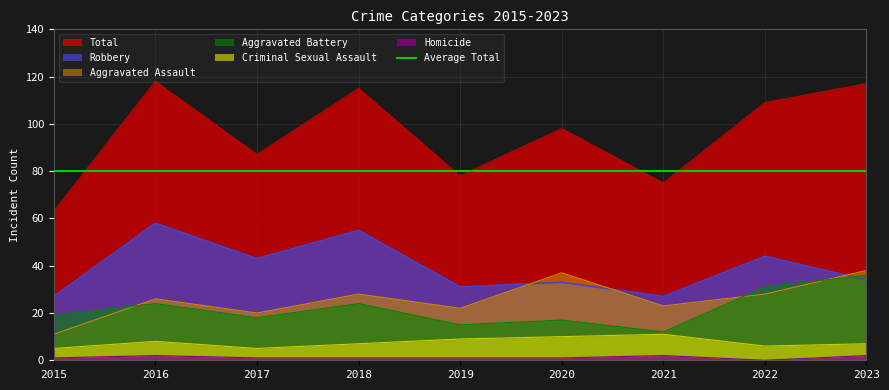

Reading right to left, what are all the values shown in this chart?

Aggravated Assault: 38	28	23	37	22	28	20	26	11
Aggravated Battery: 36	31	12	17	15	24	18	24	19
Criminal Sexual Assault: 7	6	11	10	9	7	5	8	5
Homicide: 2	0	2	1	1	1	1	2	1
Robbery: 34	44	27	33	31	55	43	58	27
Total: 117	109	75	98	78	115	87	118	63